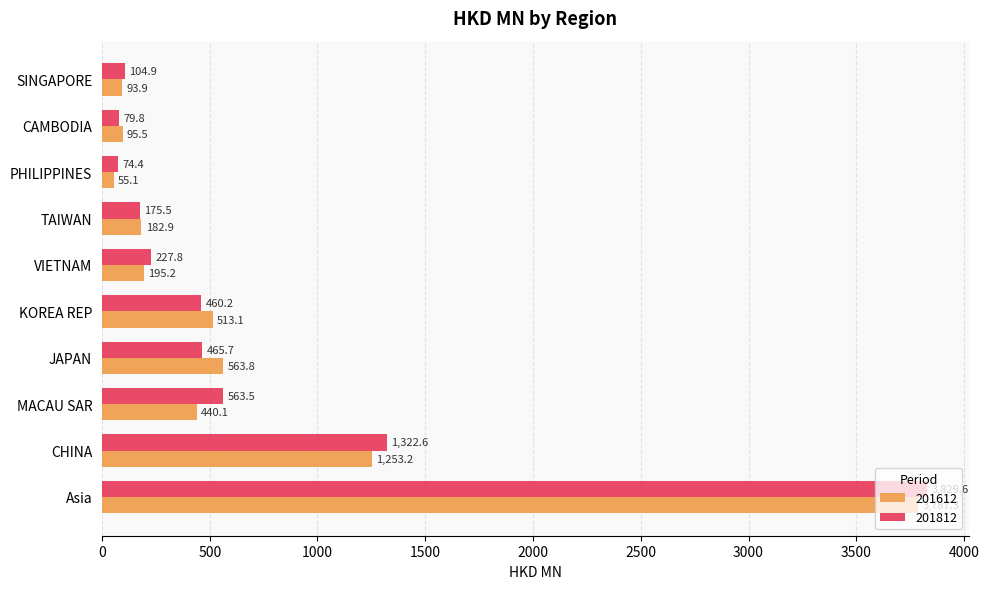

What is the difference between the maximum and second lowest values in the 201812 series?

3749.8